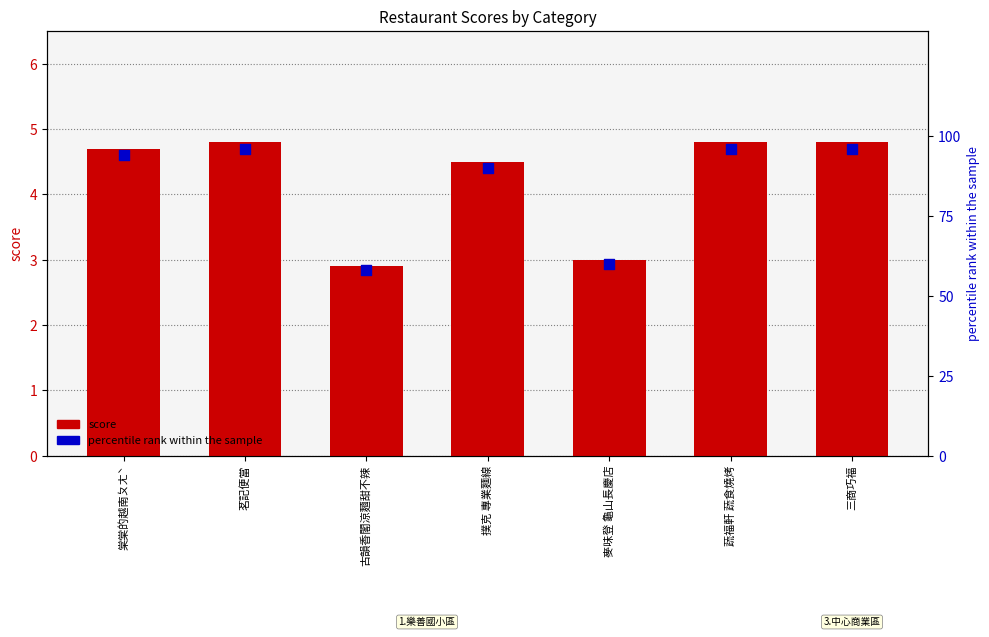

Which series has the largest Y range (max minus min)?

percentile rank within the sample